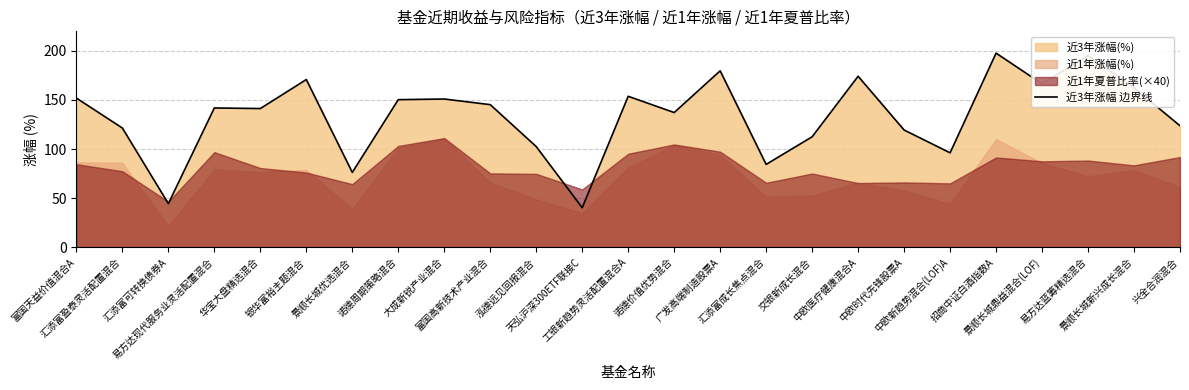

At which category does the data reach its first local valley?

汇添富可转换债券A